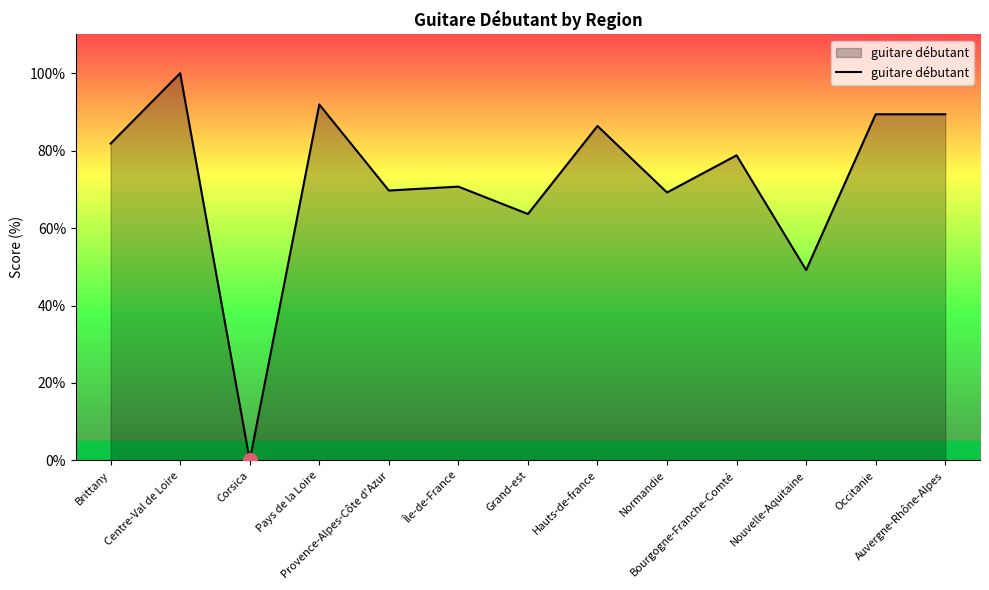

What is the change in value from Hauts-de-france to Occitanie?

+3.0